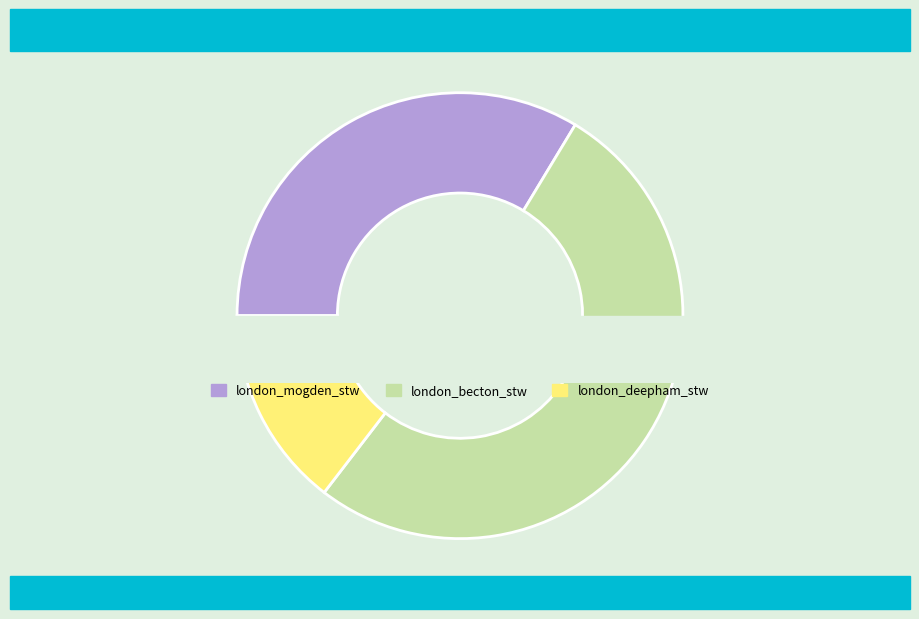

Which category has the biggest portion of the pie?

london_becton_stw